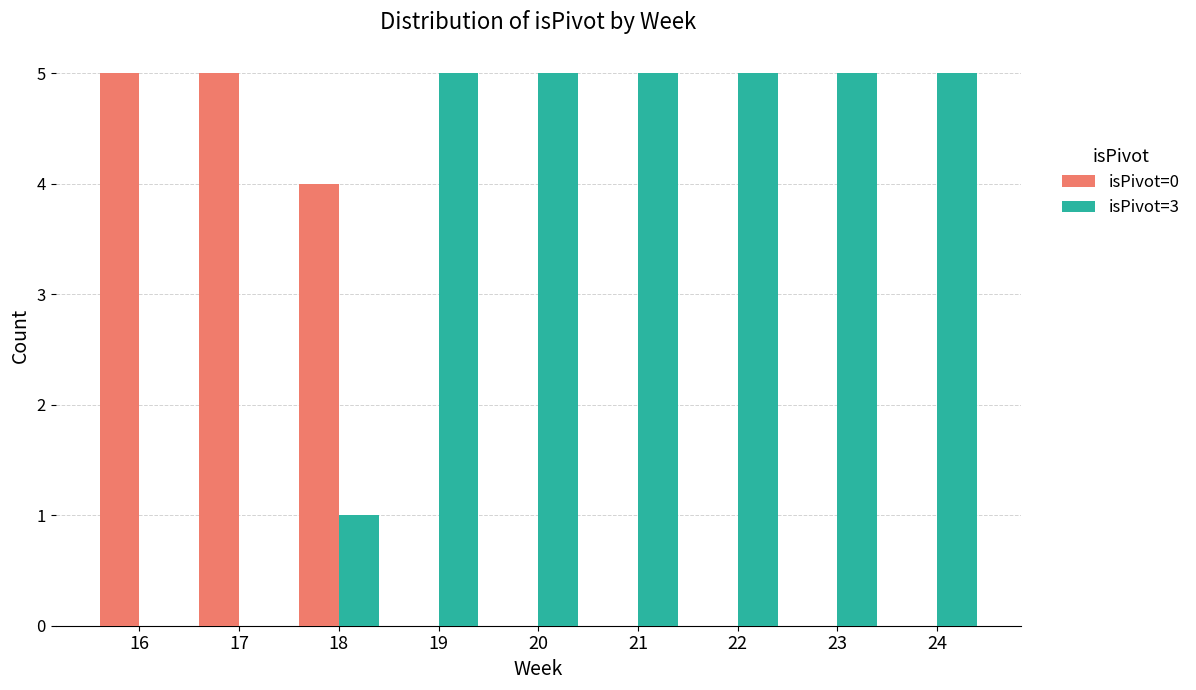

What are all the series names shown in the legend?

isPivot=0, isPivot=3